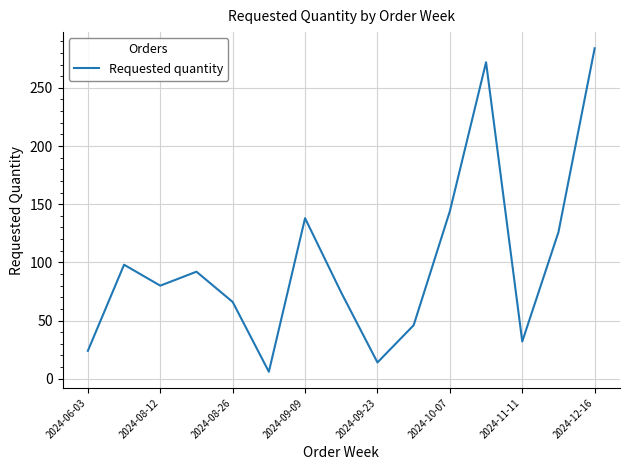

What is the greatest value displayed?

284